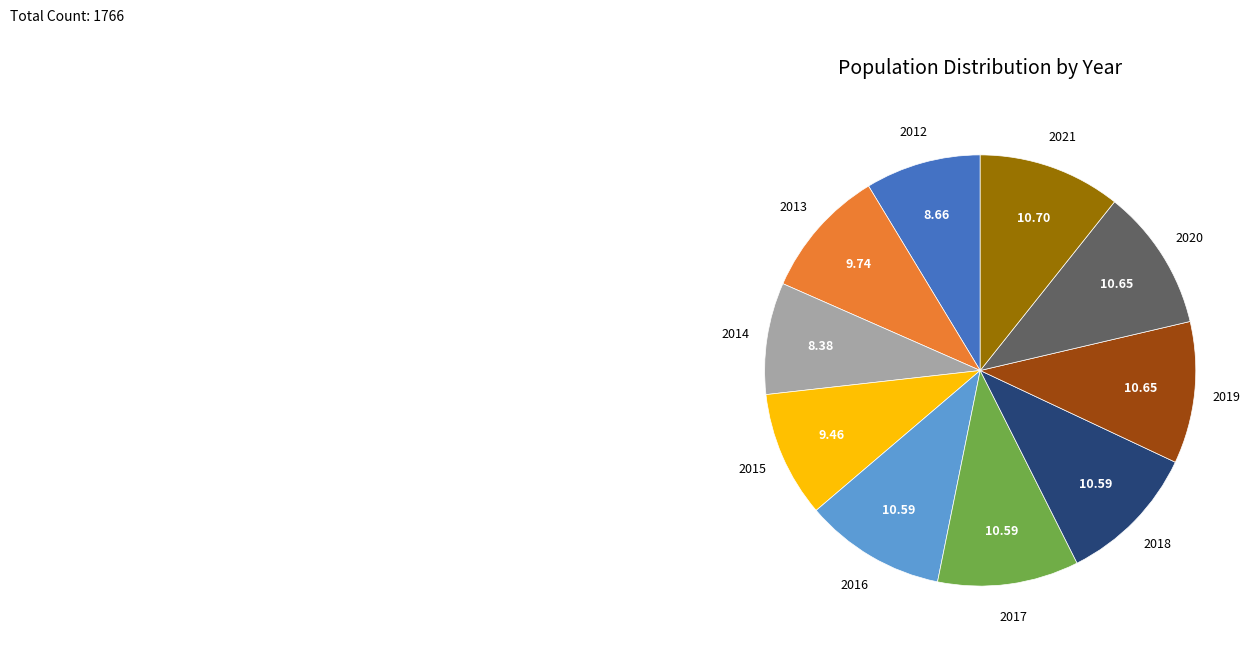

Does any single category account for the majority?

No